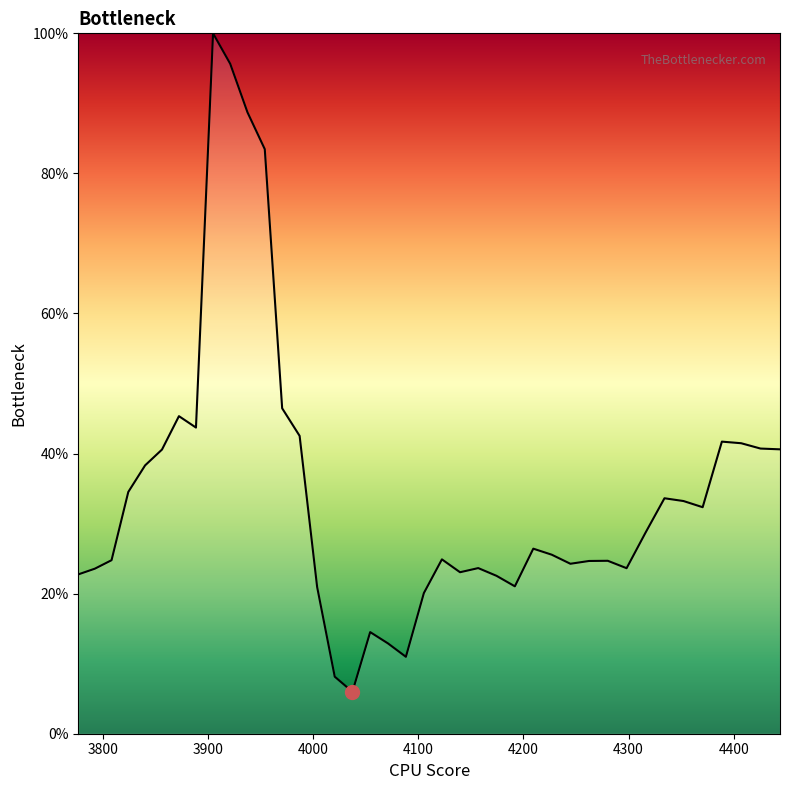

What is the greatest value displayed?

100.0